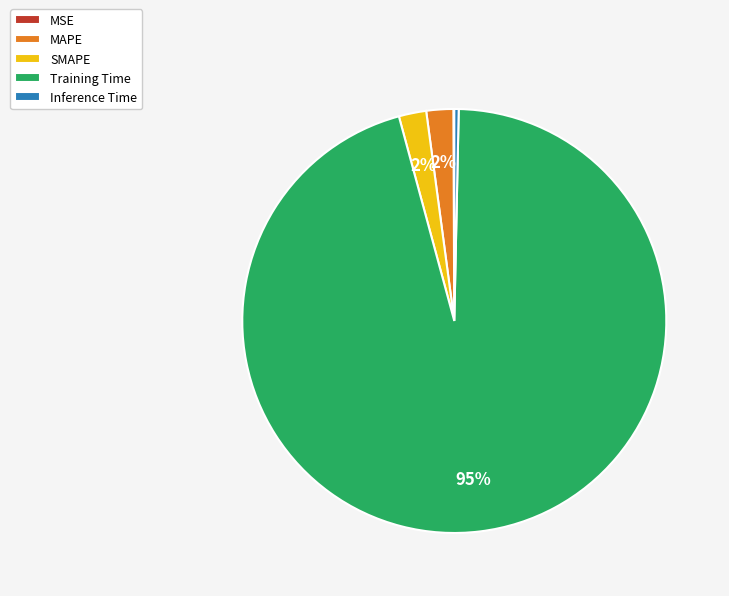

Which category has the biggest portion of the pie?

Training Time